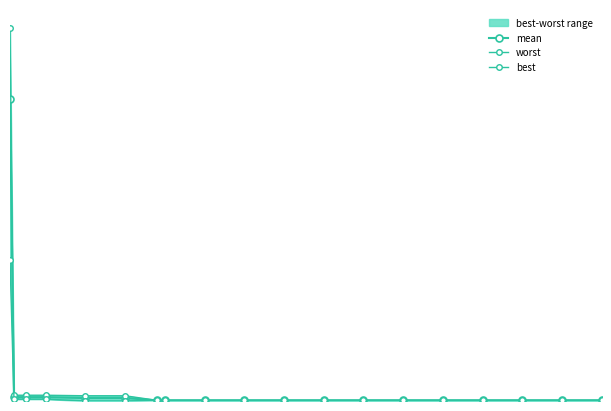

What is the greatest value displayed?

4.0